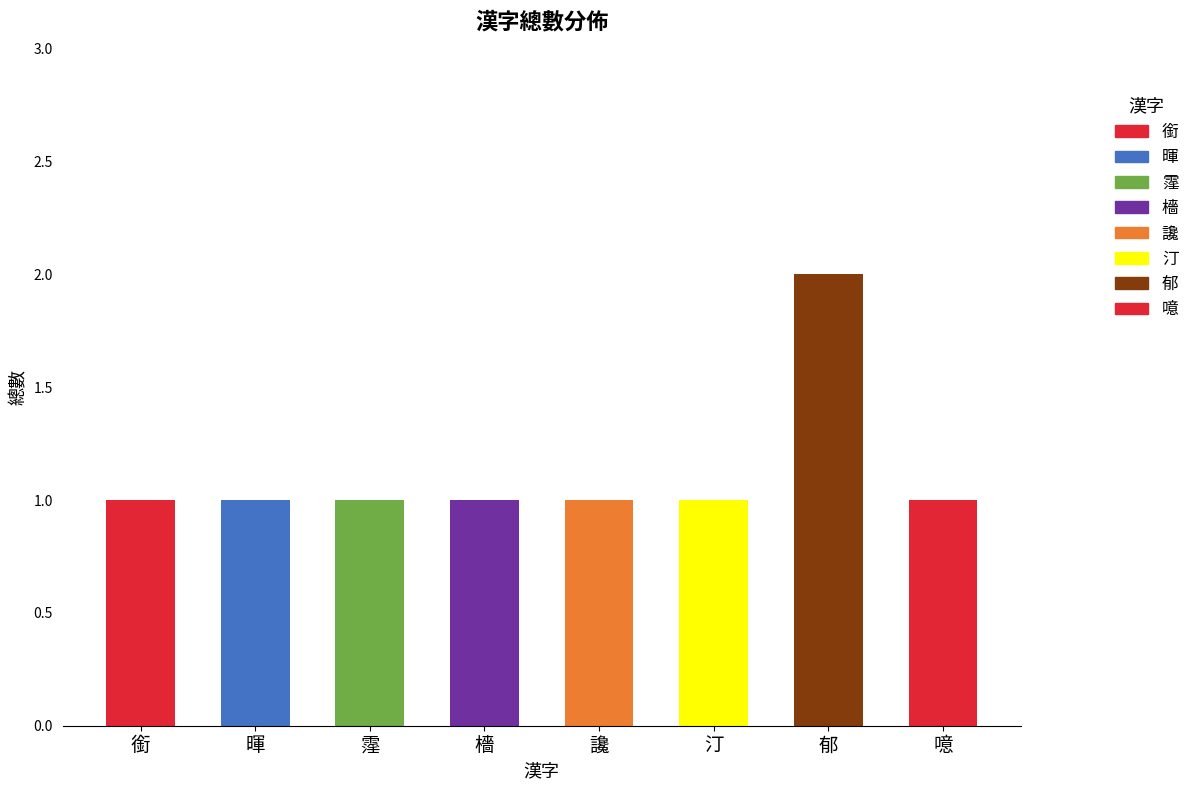

Reading right to left, what are all the values shown in this chart?

1	2	1	1	1	1	1	1